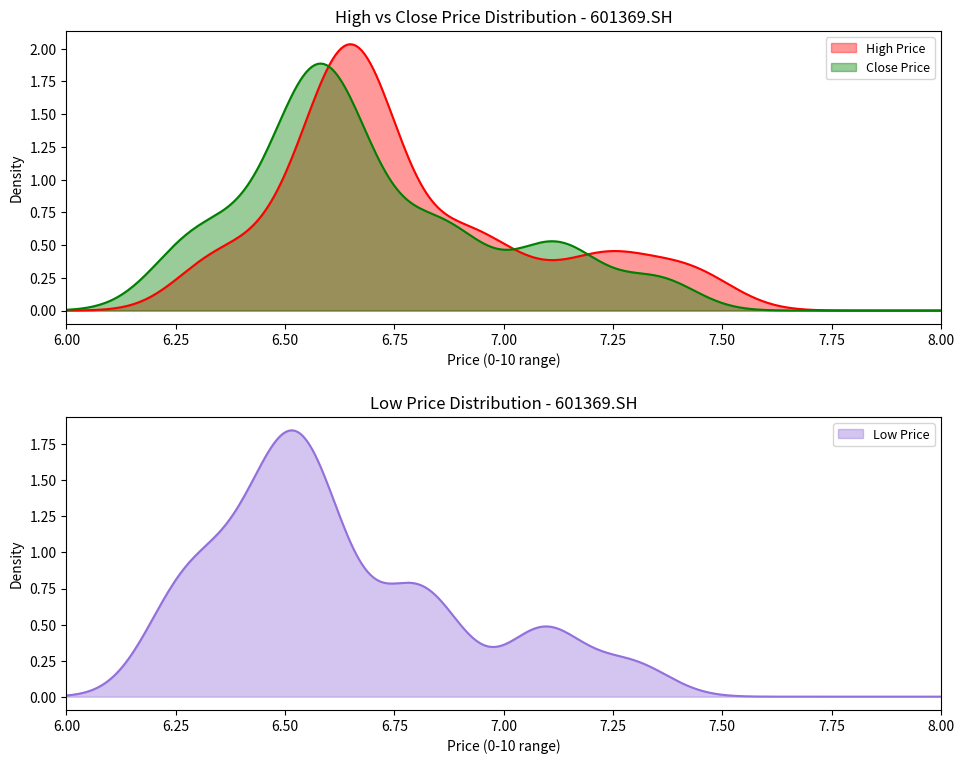

Read the close value at 35.

6.7